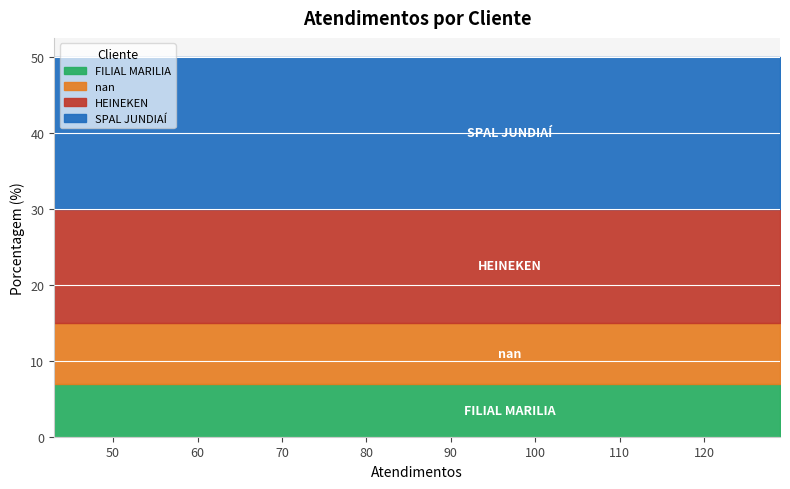

Approximately how many times larger is the value at FILIAL MARILIA compared to HEINEKEN?

0.5